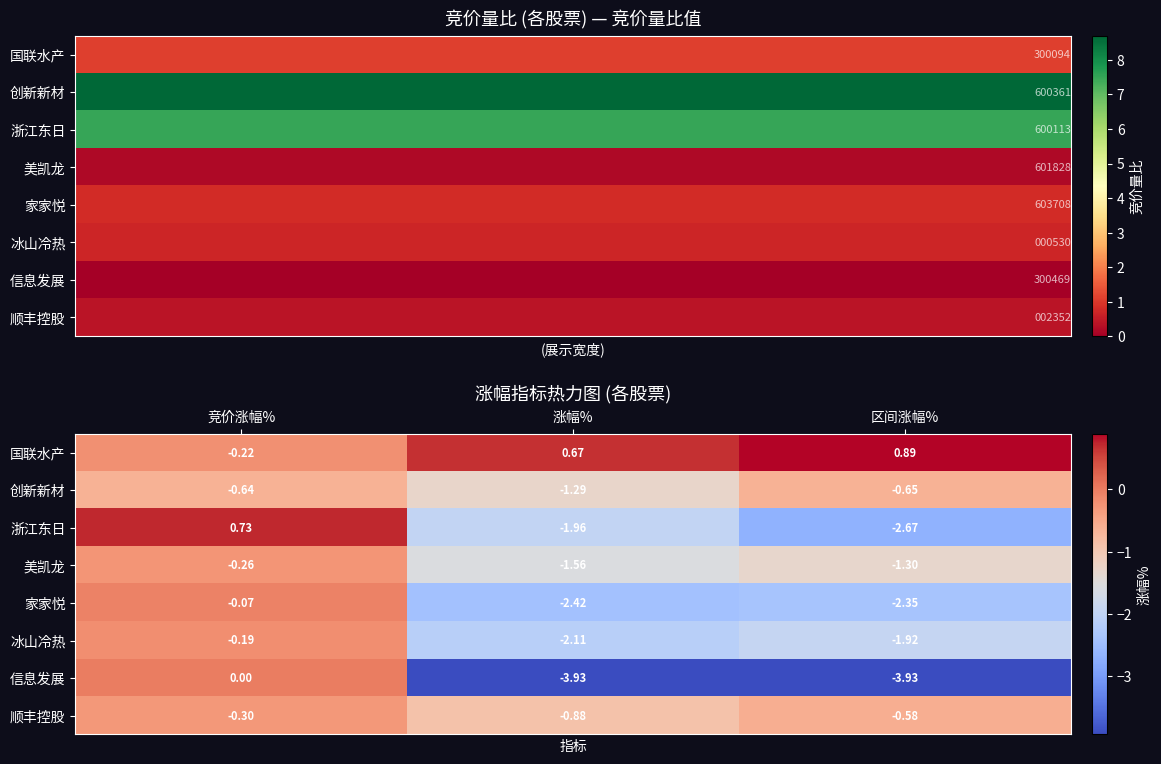

The value of 美凯龙 at 竞价涨幅% is -0.4. True or false?

False